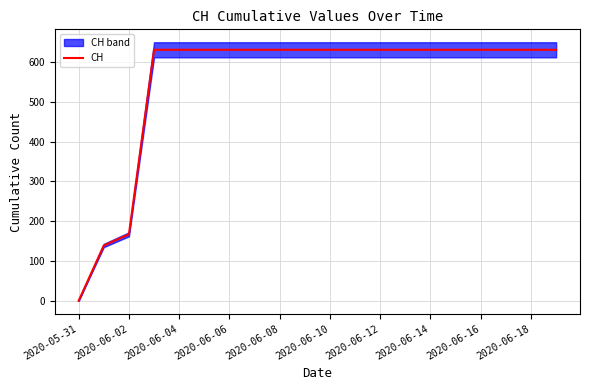

True or false: the data shows 0 at 2020-05-31.

True